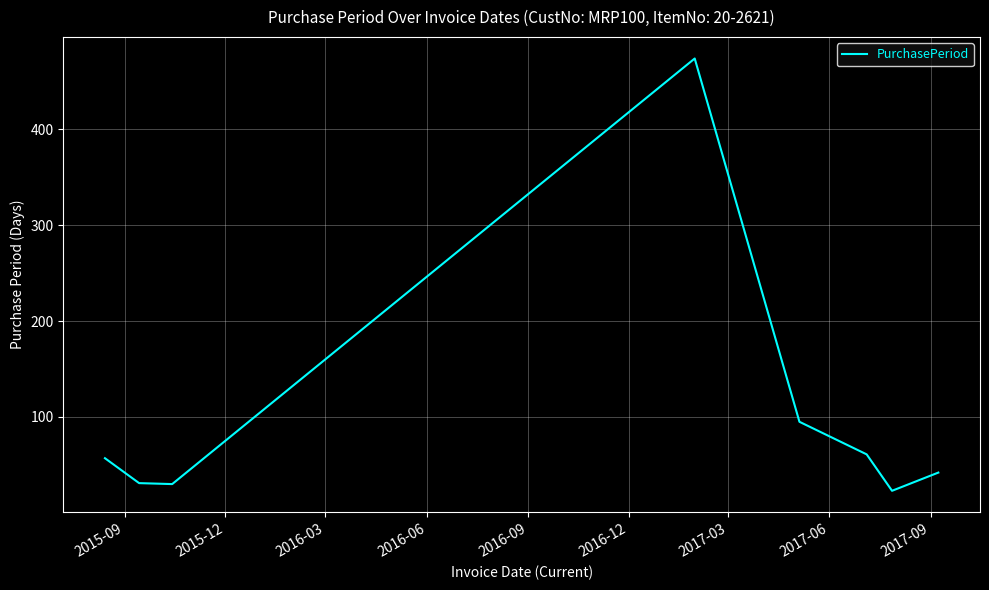

How many interior local peaks (higher than both neighbors) does the data have?

1